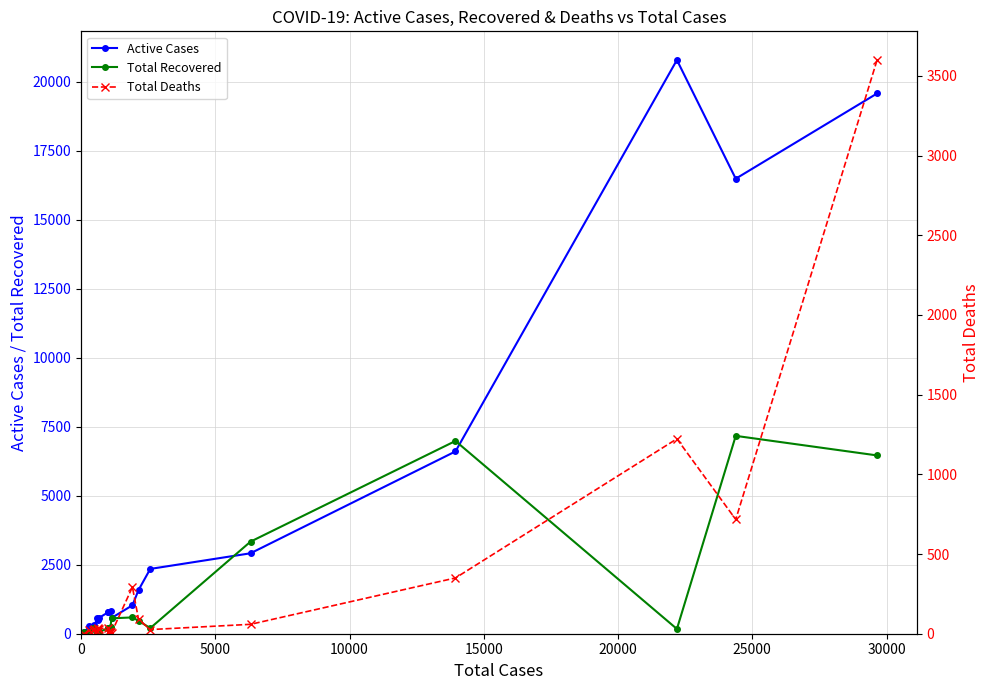

True or false: Total Recovered has more than 2 points higher than both neighbors.

True